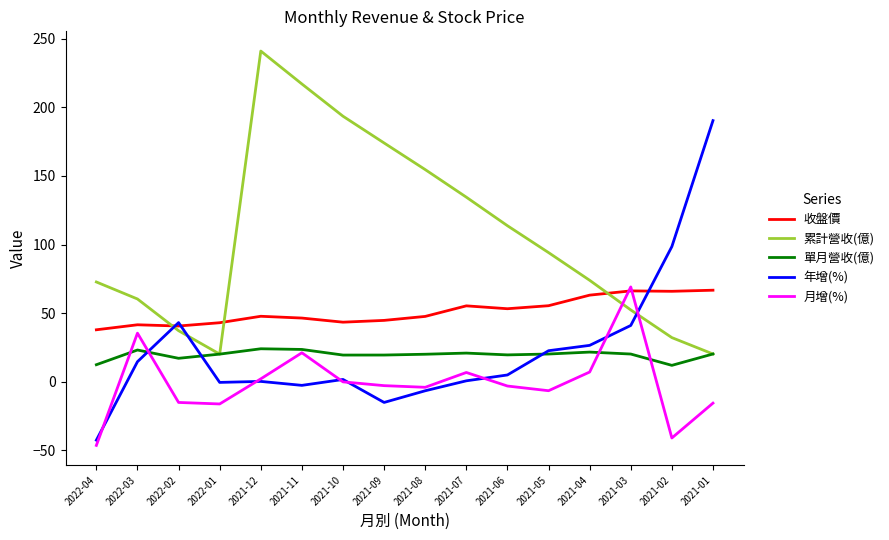

What is the greatest value displayed?

241.0